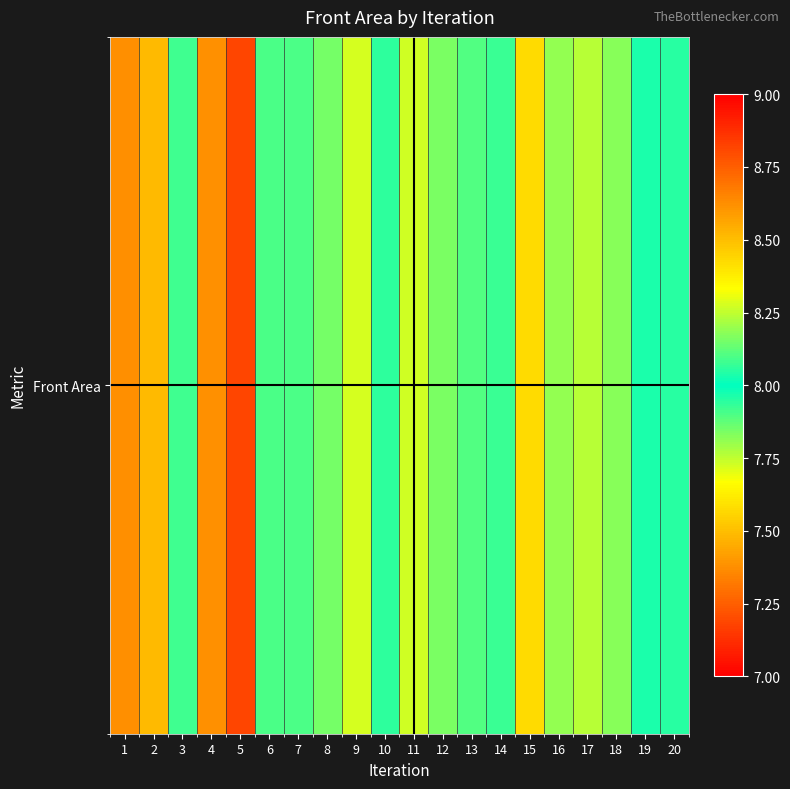

What is the difference between the values at 1 and 5?

1.4